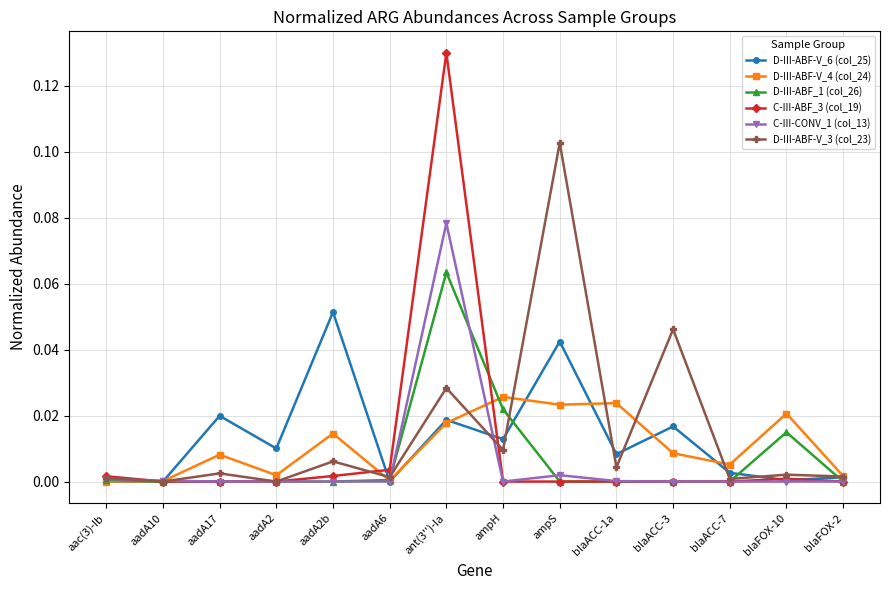

How many distinct data groups are displayed?

6